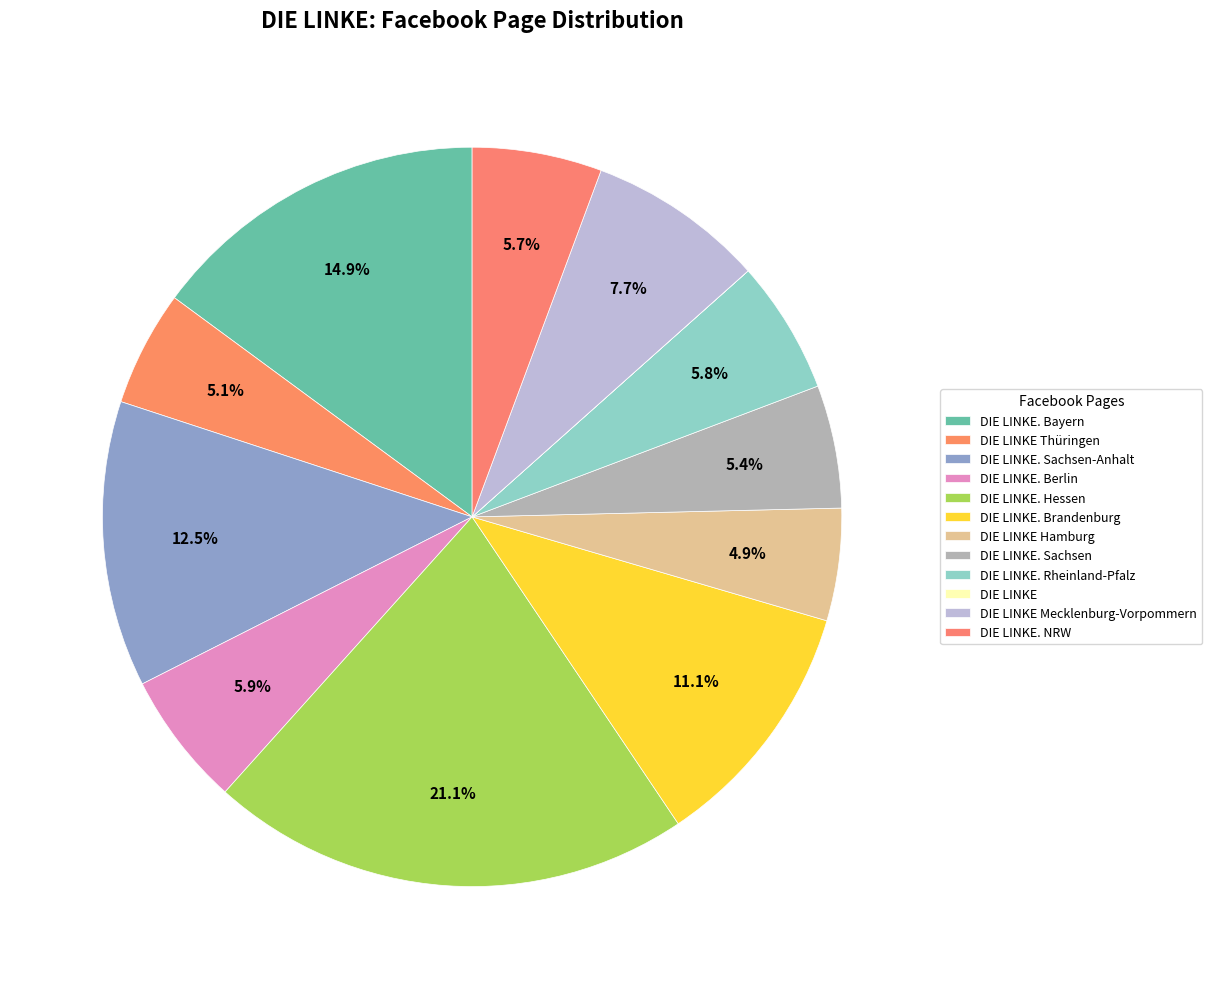

Rank the categories by value from lowest to highest.

DIE LINKE, DIE LINKE Hamburg, DIE LINKE Thüringen, DIE LINKE. Sachsen, DIE LINKE. NRW, DIE LINKE. Rheinland-Pfalz, DIE LINKE. Berlin, DIE LINKE Mecklenburg-Vorpommern, DIE LINKE. Brandenburg, DIE LINKE. Sachsen-Anhalt, DIE LINKE. Bayern, DIE LINKE. Hessen